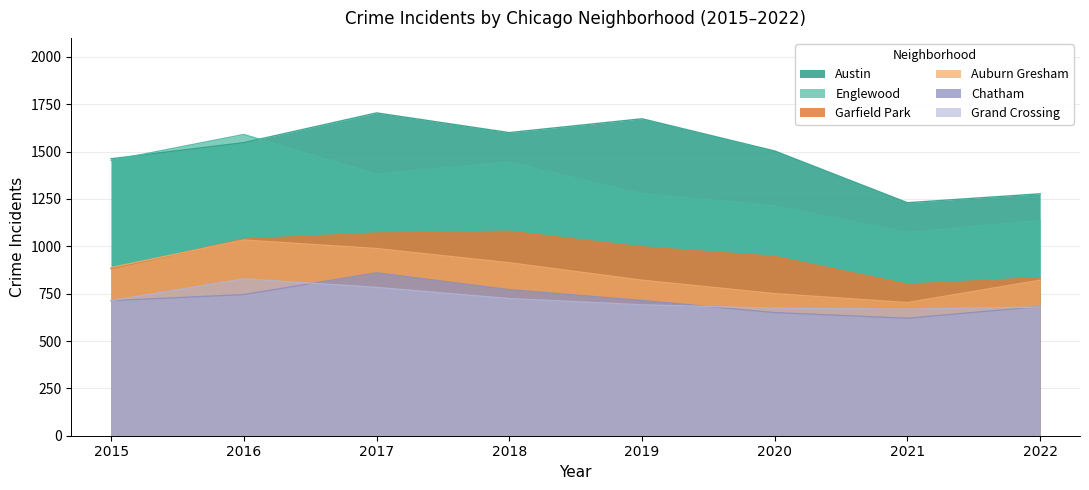

What is the total value across all series at 2022?

5429